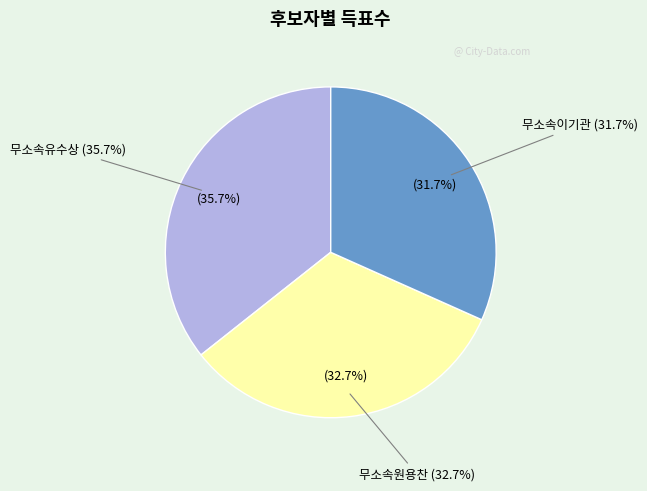

What is the smallest slice in the pie chart?

무소속이기관